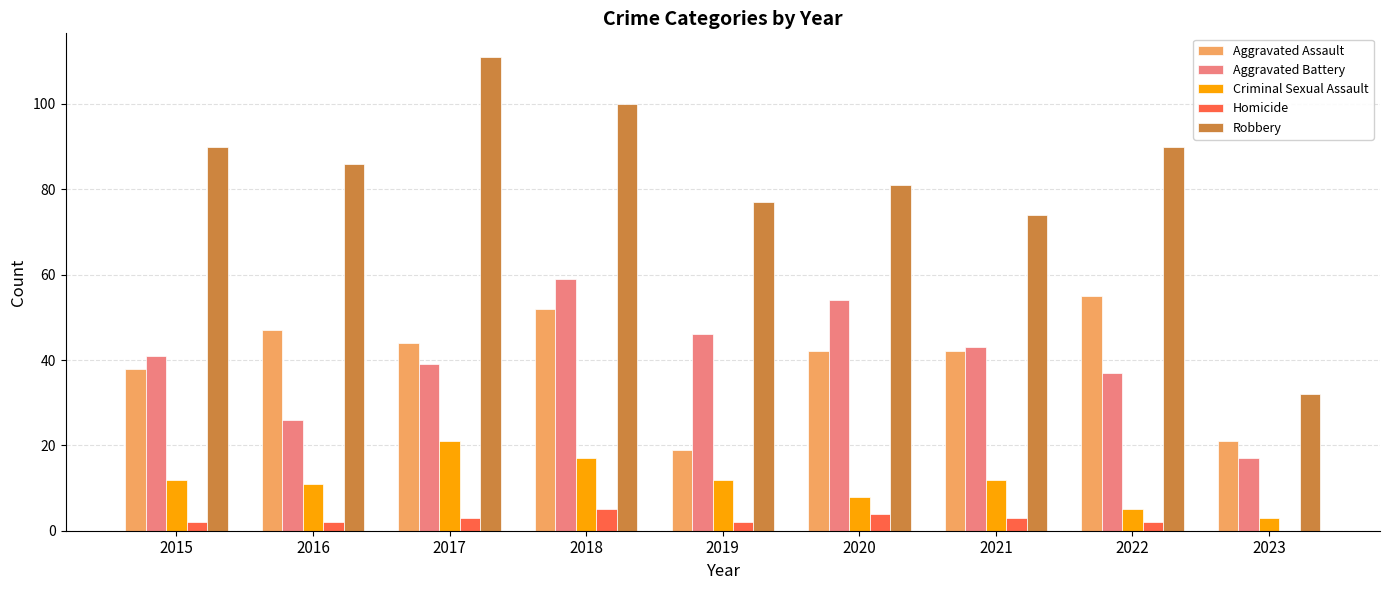

Reading left to right, what are all the values shown in this chart?

Aggravated Assault: 38	47	44	52	19	42	42	55	21
Aggravated Battery: 41	26	39	59	46	54	43	37	17
Criminal Sexual Assault: 12	11	21	17	12	8	12	5	3
Homicide: 2	2	3	5	2	4	3	2	0
Robbery: 90	86	111	100	77	81	74	90	32